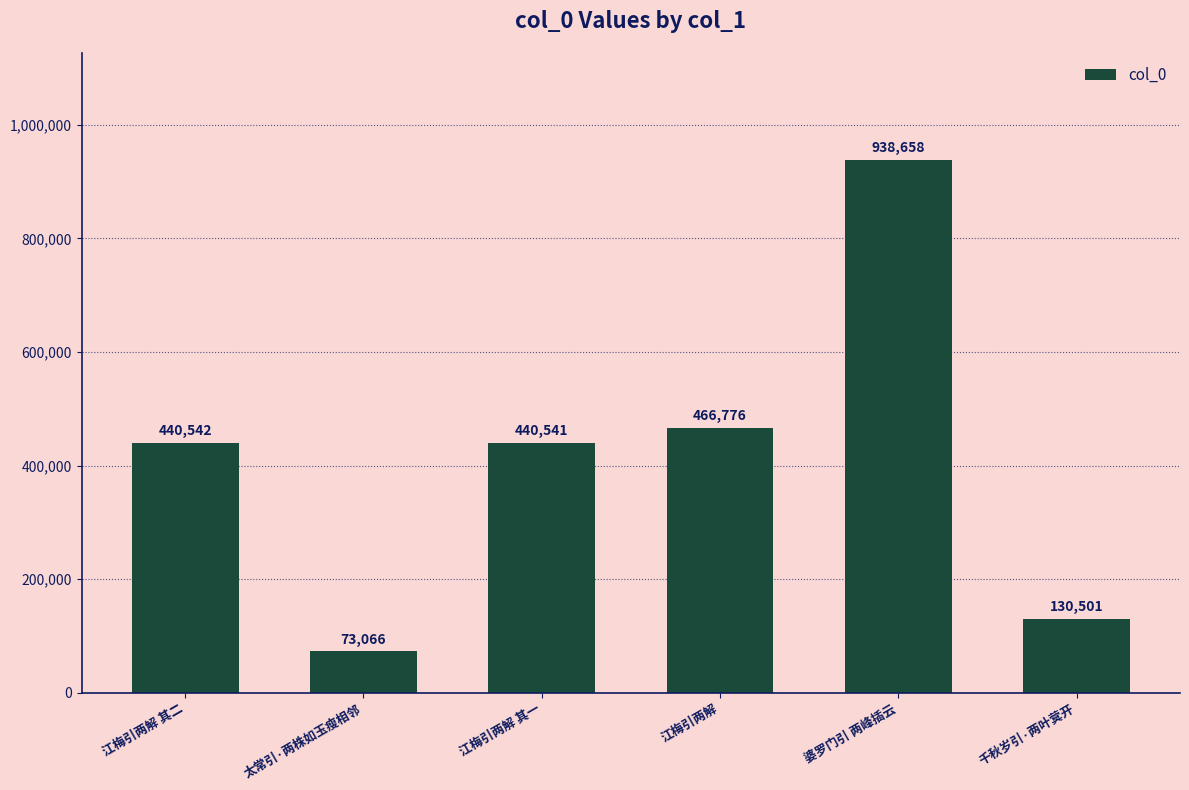

At which label is the value closest to 505862?

江梅引两解